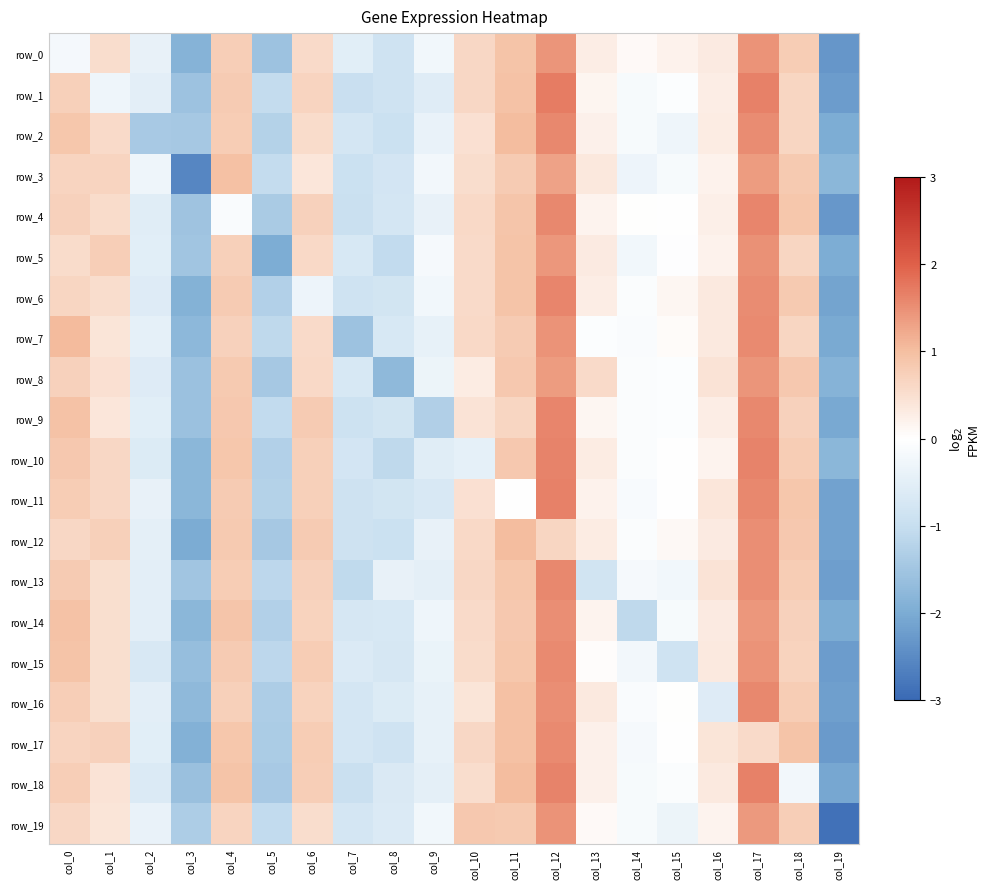

Is it true that row_2 equals 1.5 at col_11?

False